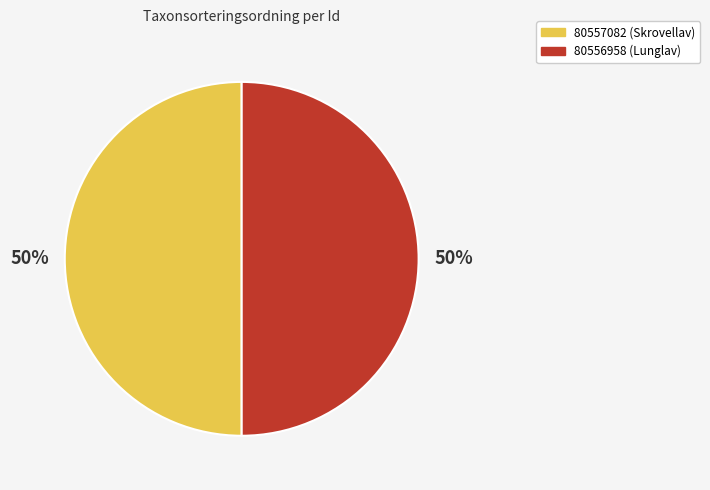

What is the ratio of the value at 80556958 to the value at 80557082?

1.0